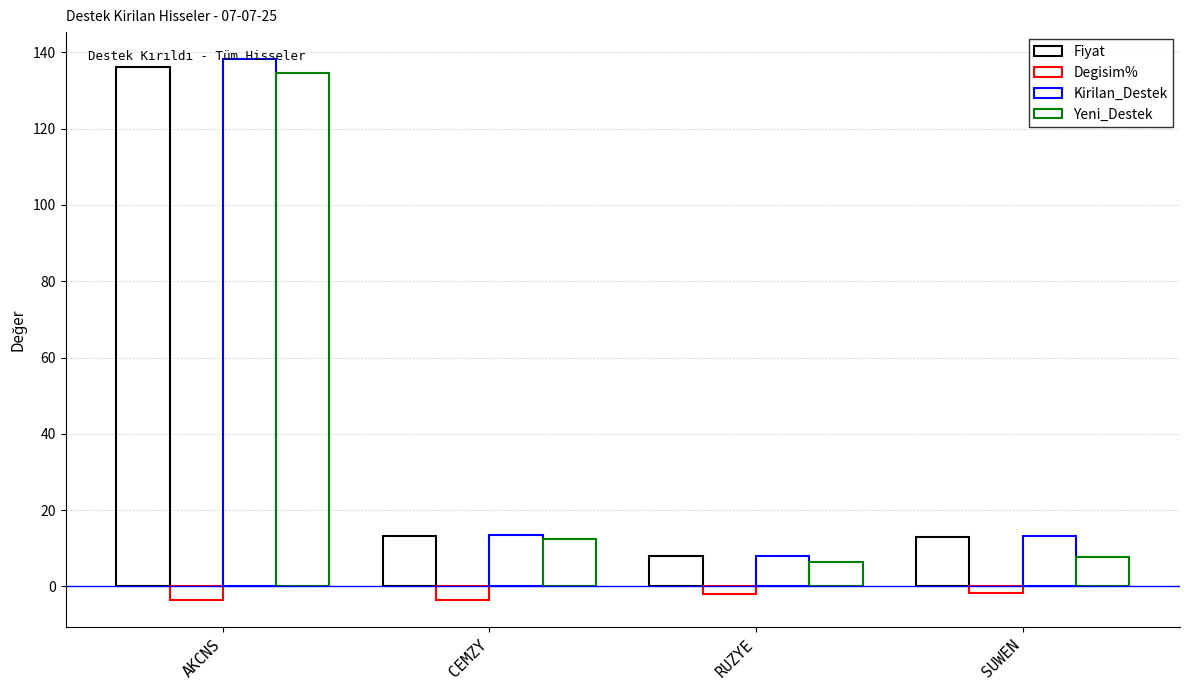

Is the value of Yeni_Destek at CEMZY greater than the value of Fiyat at AKCNS?

No